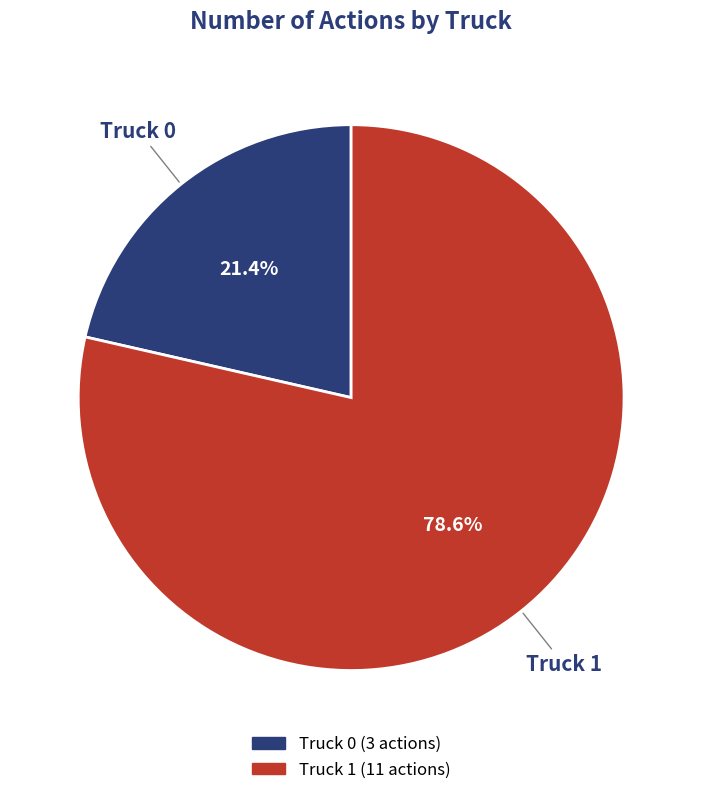

To the nearest percent, what is the average slice percentage?

50%